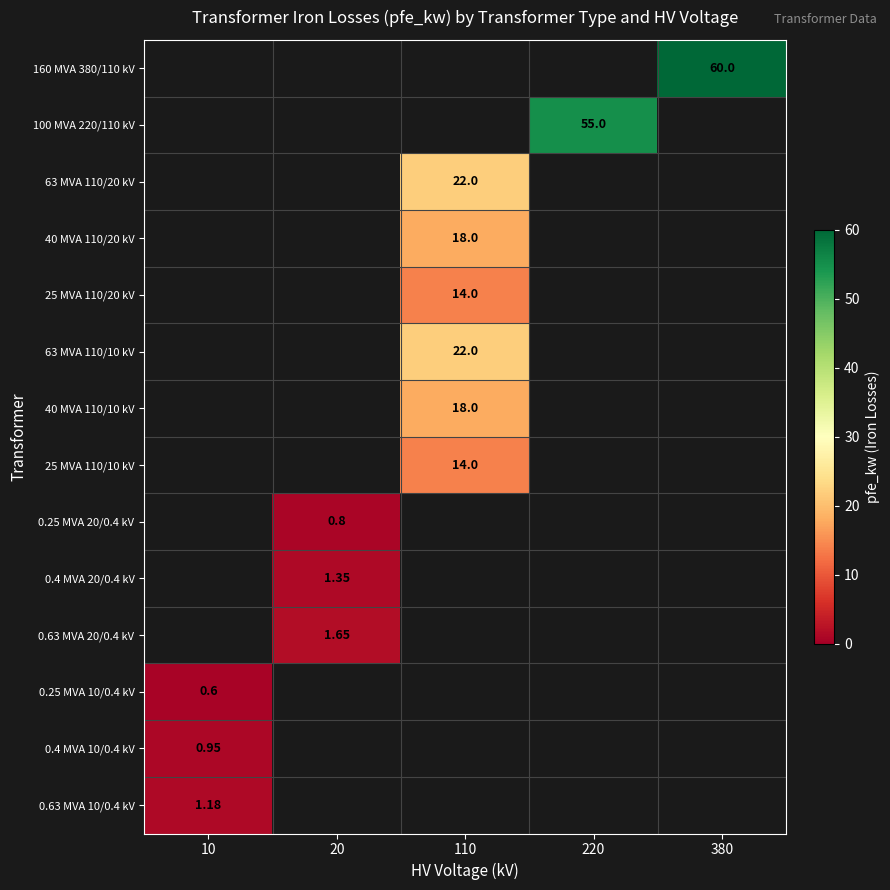

Is it true that 0.4 MVA 10/0.4 kV equals 0.9 at 10?

True